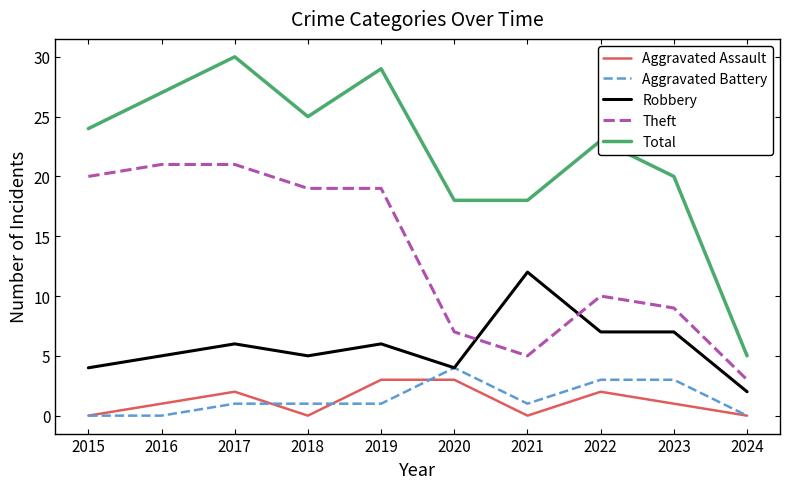

How many series are shown in this chart?

5